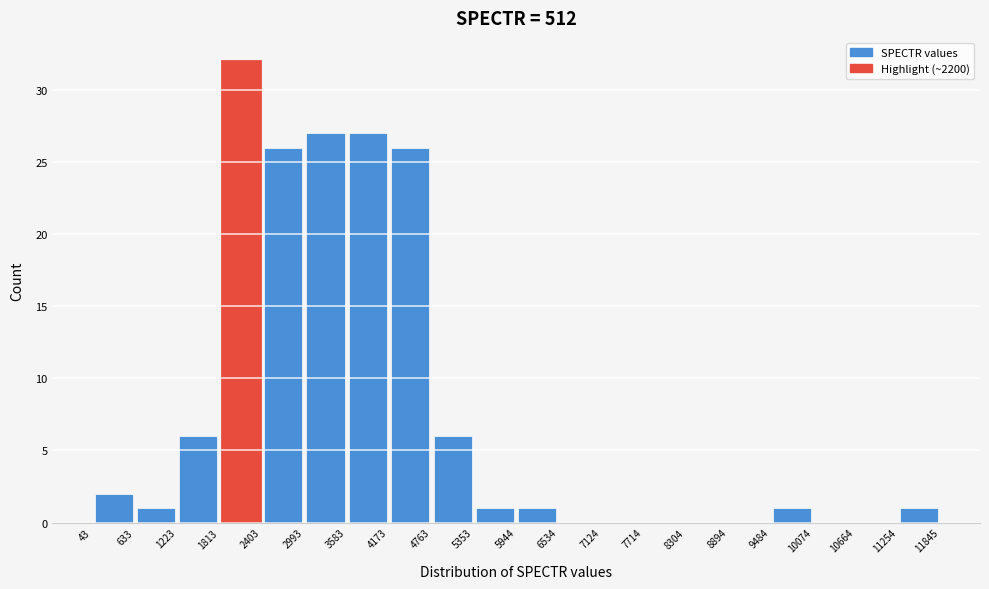

Reading left to right, transcribe this chart: for each bar, give the range it covers on the x-axis and its height. The values are not printed on the chart, so give them approximately, as read against the axis.

43 to 633: 2
633 to 1223: 1
1223 to 1813: 6
1813 to 2403: 32
2403 to 2993: 26
2993 to 3583: 27
3583 to 4173: 27
4173 to 4763: 26
4763 to 5353: 6
5353 to 5944: 1
5944 to 6534: 1
6534 to 7124: 0
7124 to 7714: 0
7714 to 8304: 0
8304 to 8894: 0
8894 to 9484: 0
9484 to 10074: 1
10074 to 10664: 0
10664 to 11254: 0
11254 to 11845: 1